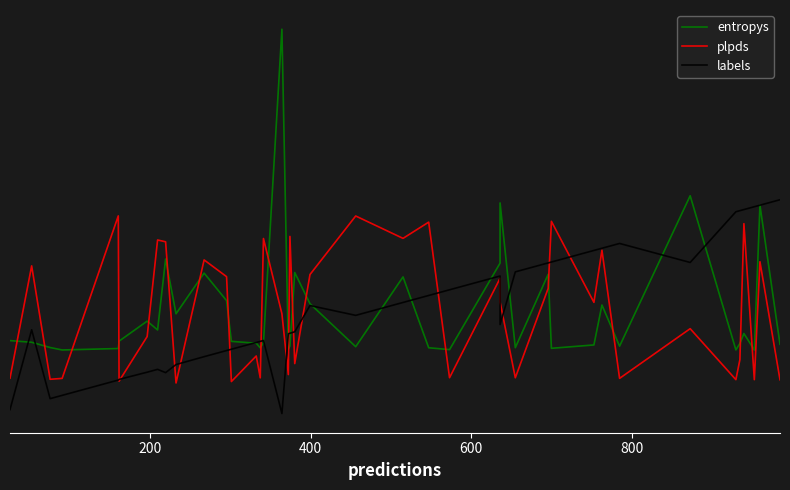

The plpds series shows -0.4 at 24. True or false?

False